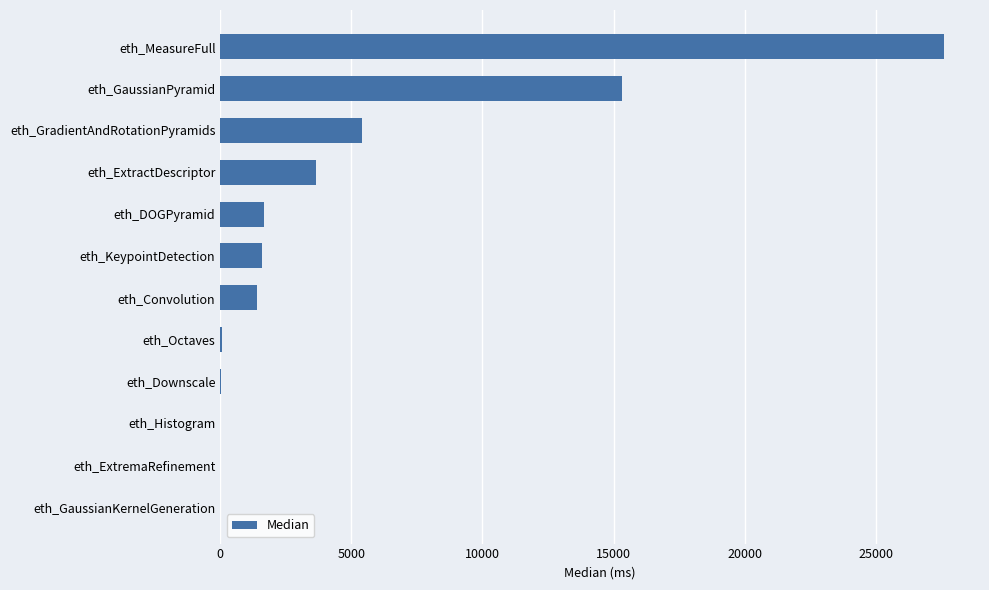

Is it true that the value at eth_KeypointDetection is 1583?

True